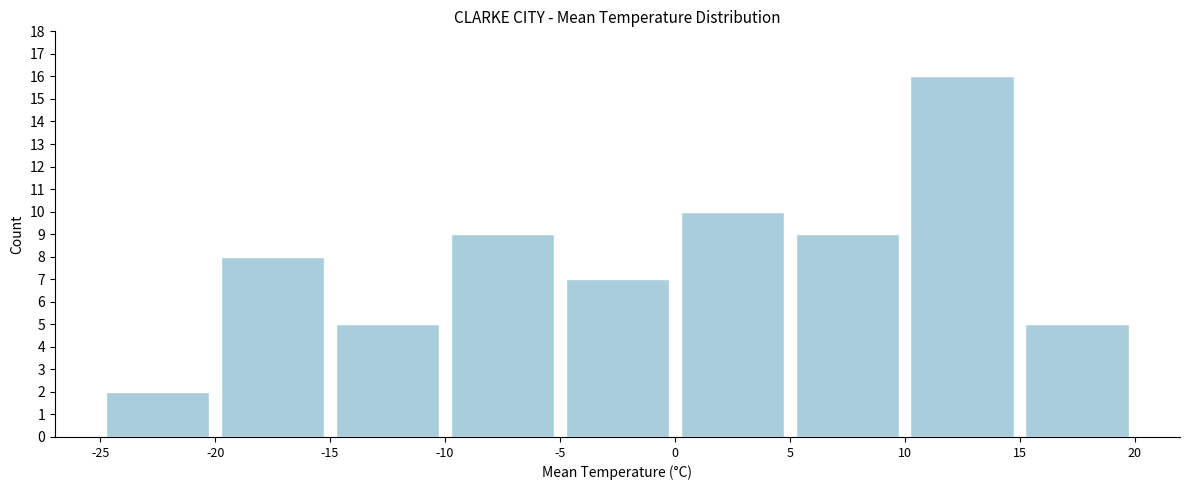

Which range on the x-axis has the tallest bar?

10 to 15